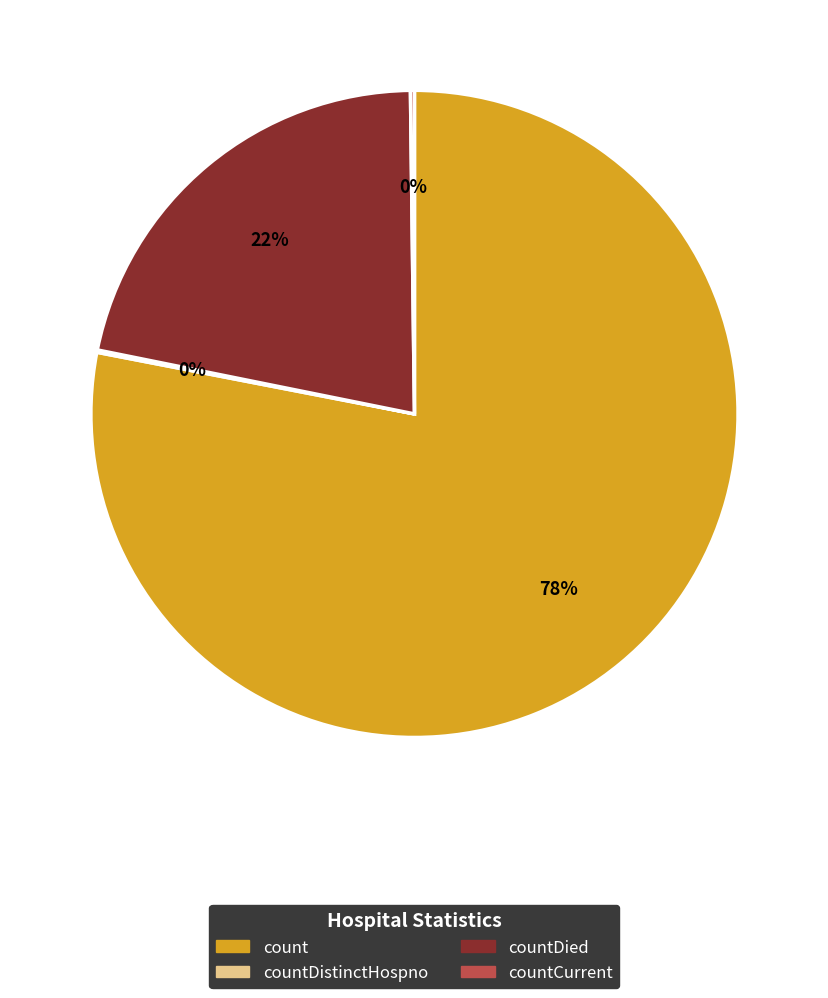

Is there a majority slice in this chart?

Yes